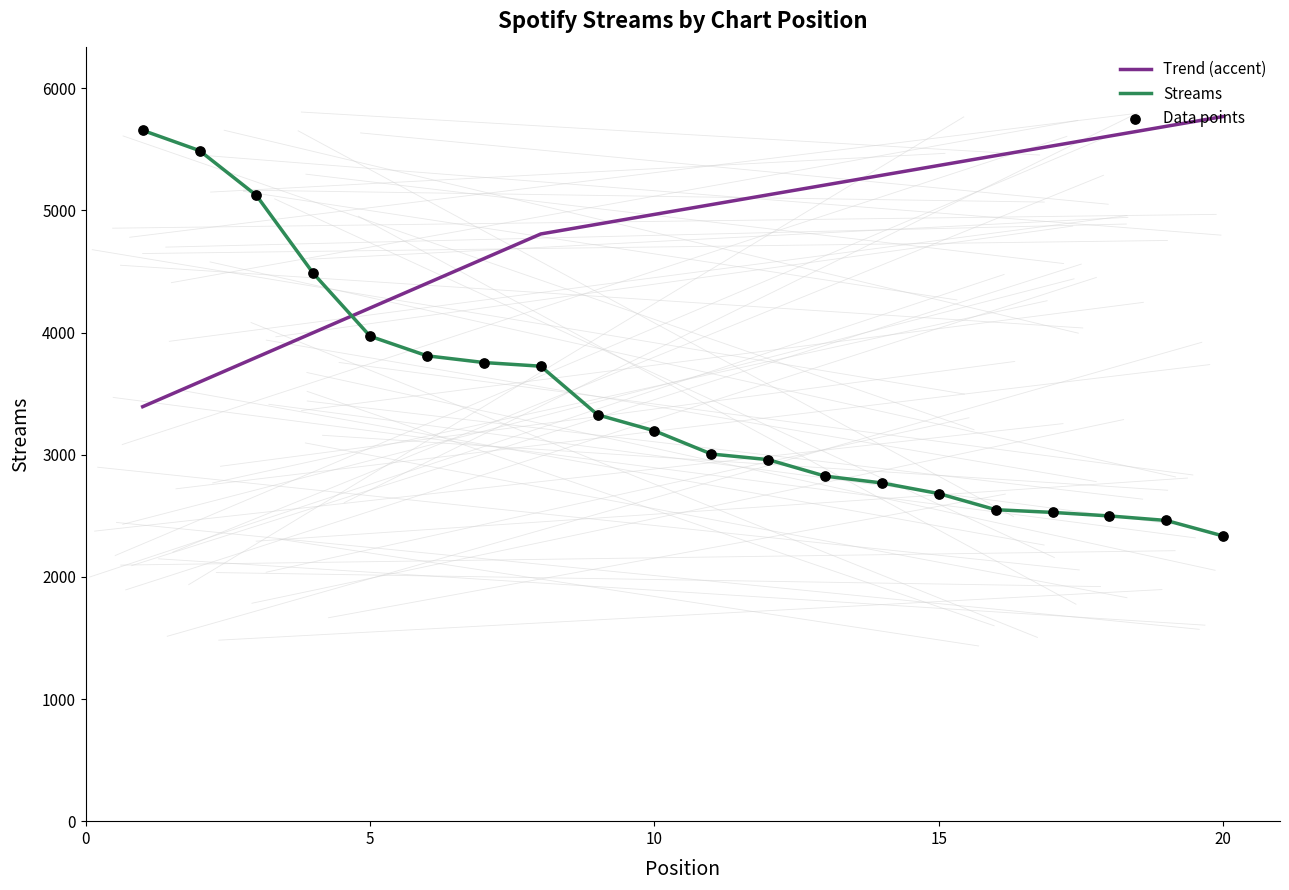

What is the change in value from 12 to 20?

-625